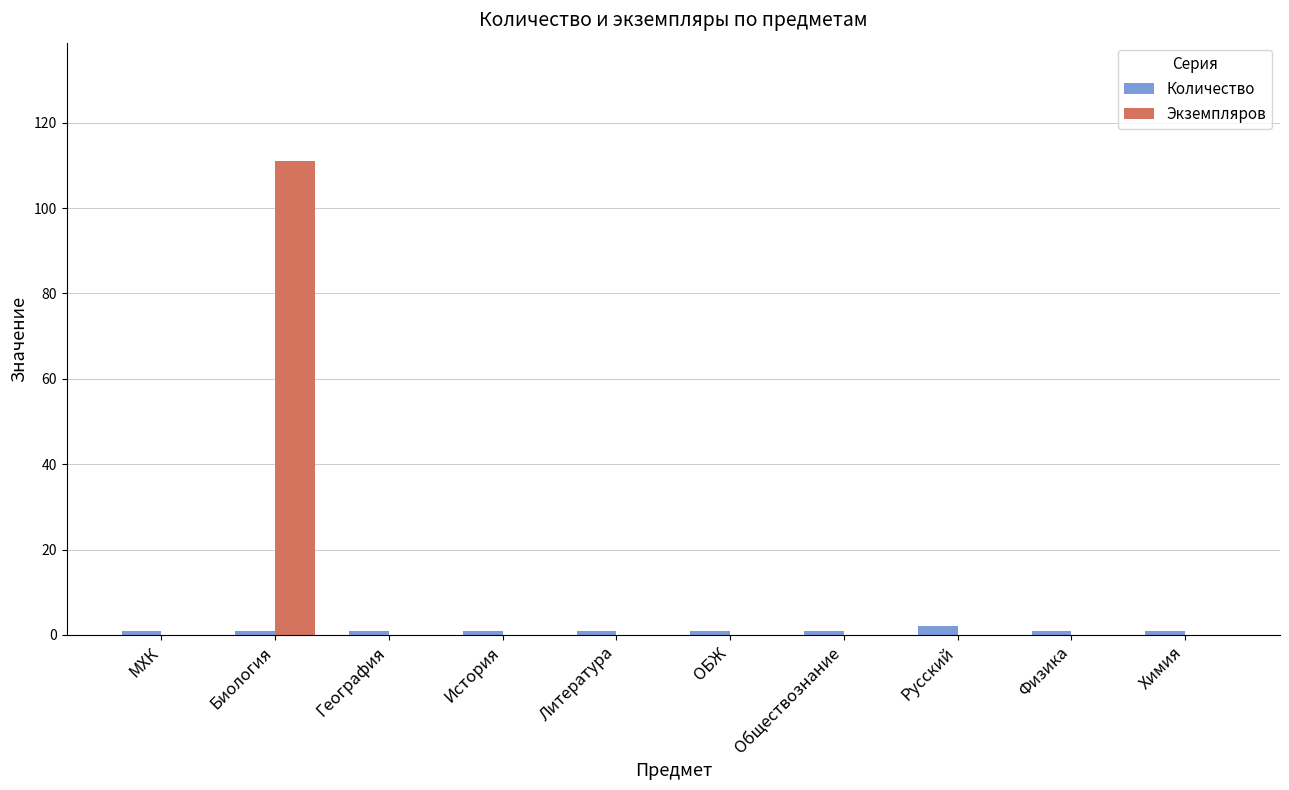

Which series has the largest total across all categories?

Экземпляров